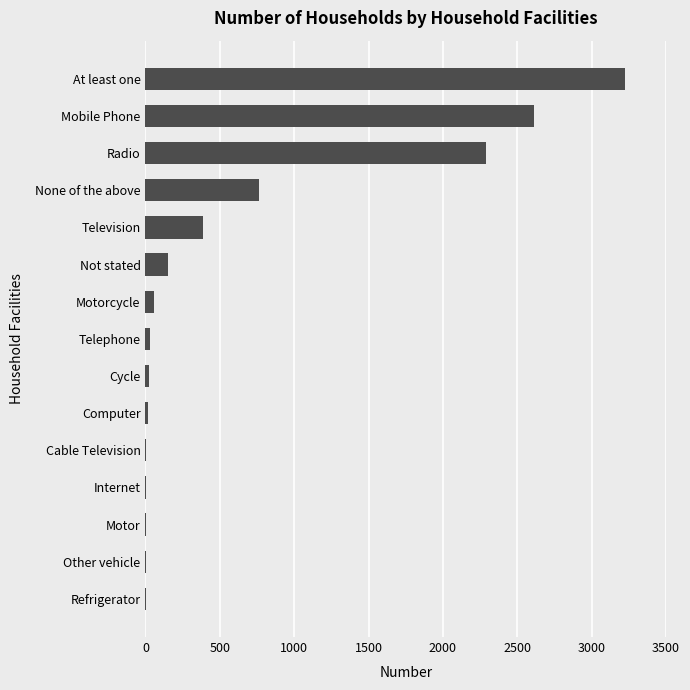

What is the sum of all values?

9568